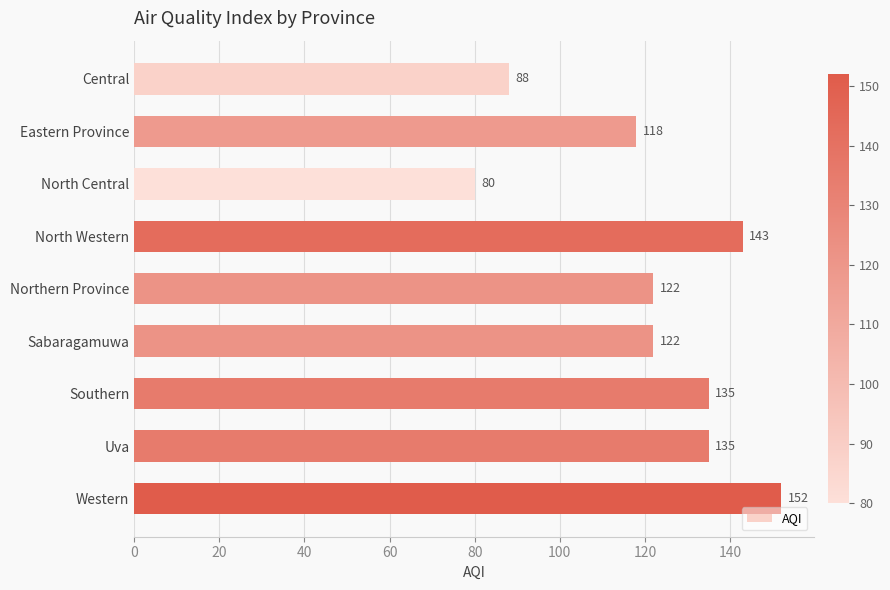

Is it true that the value at Eastern Province is 118?

True